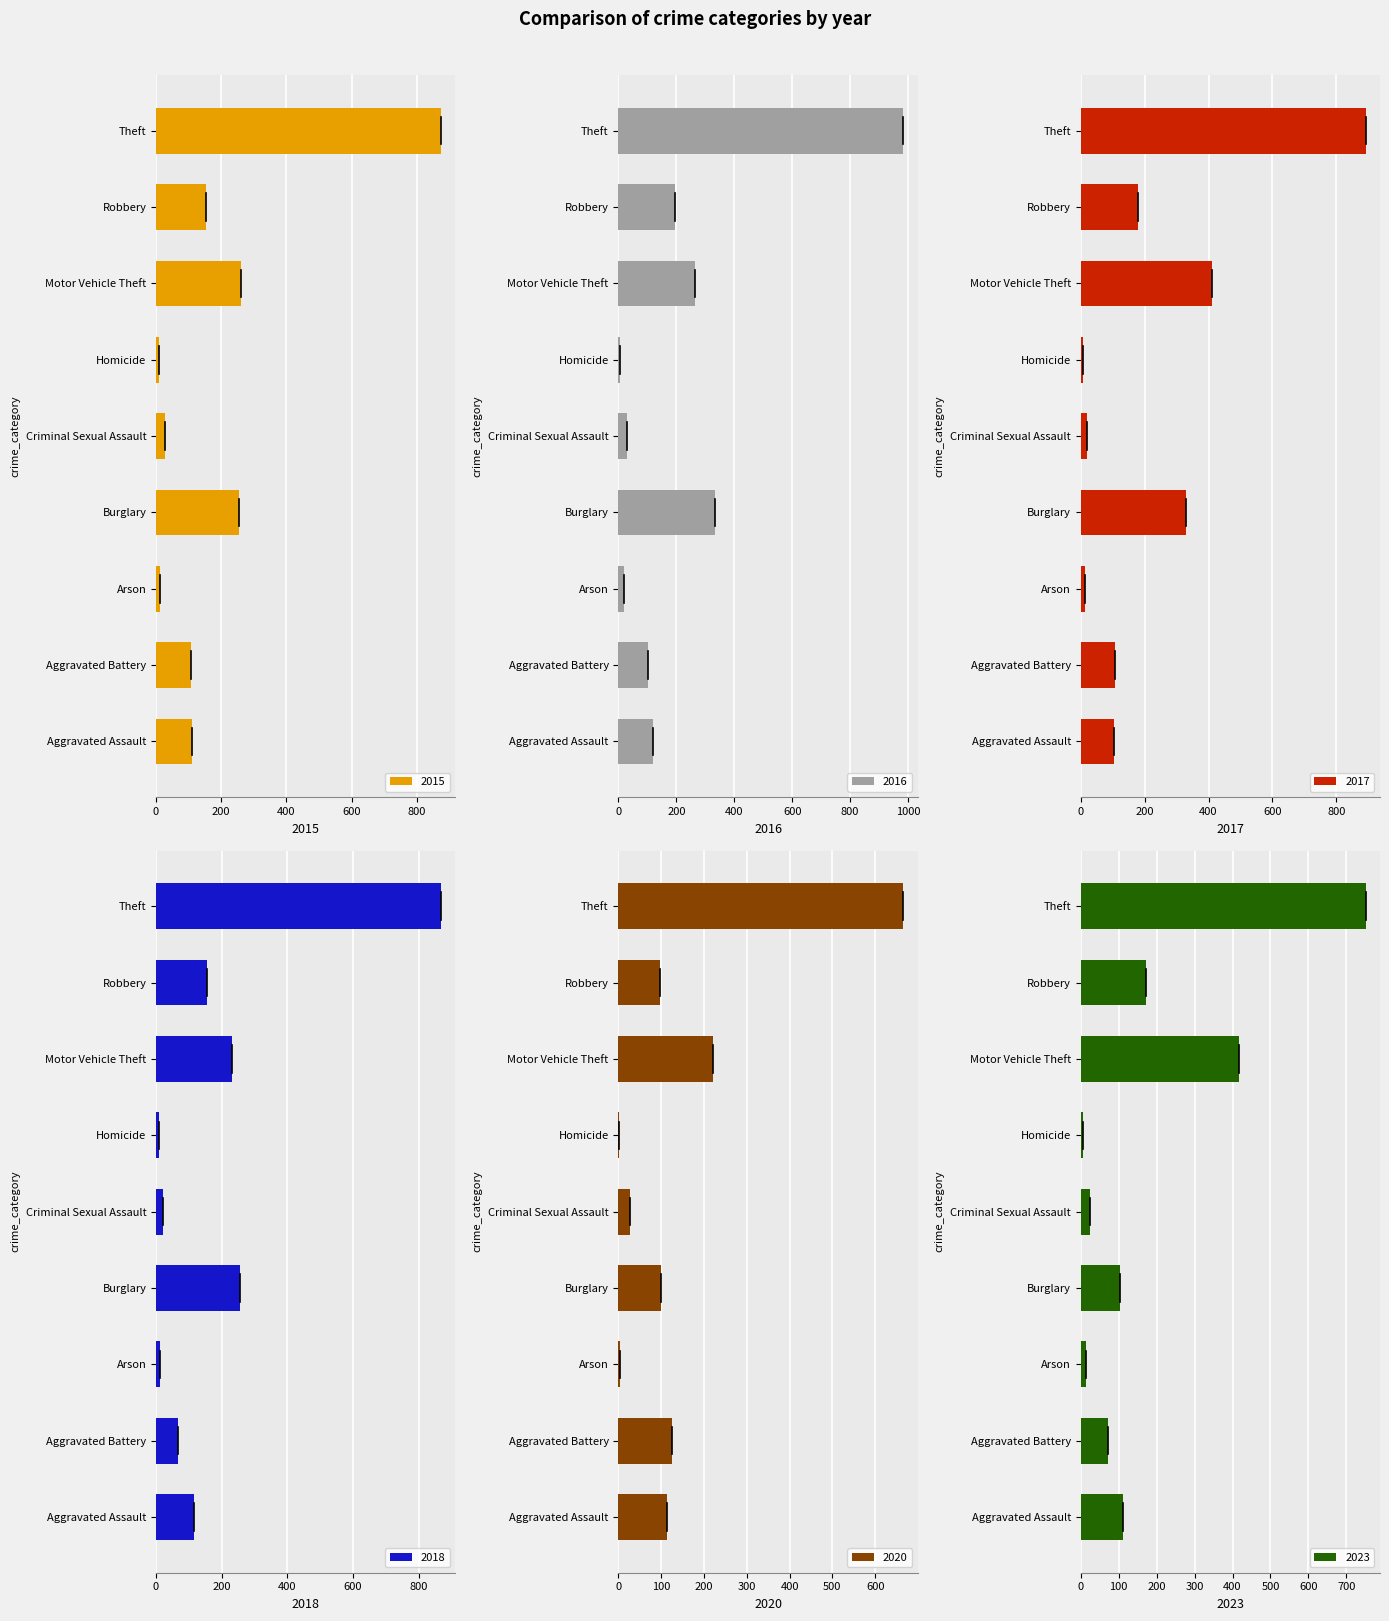

How many values in the 2015 series exceed 110?

4